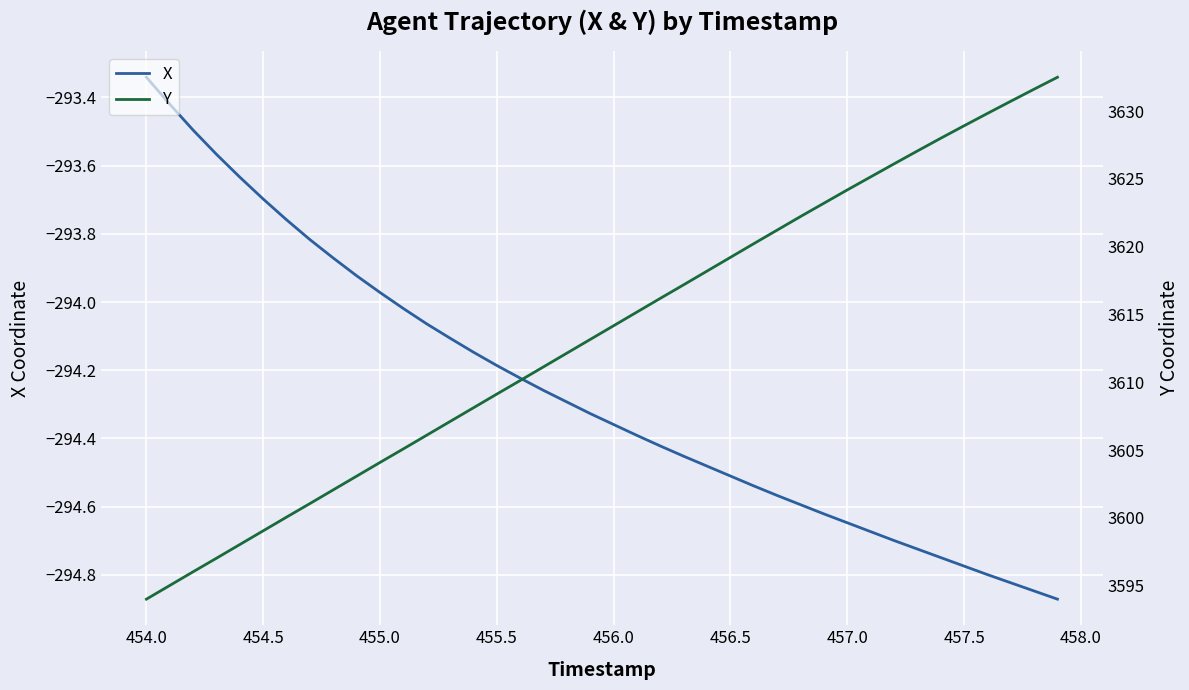

Where does the X series first go above -294?

454.0